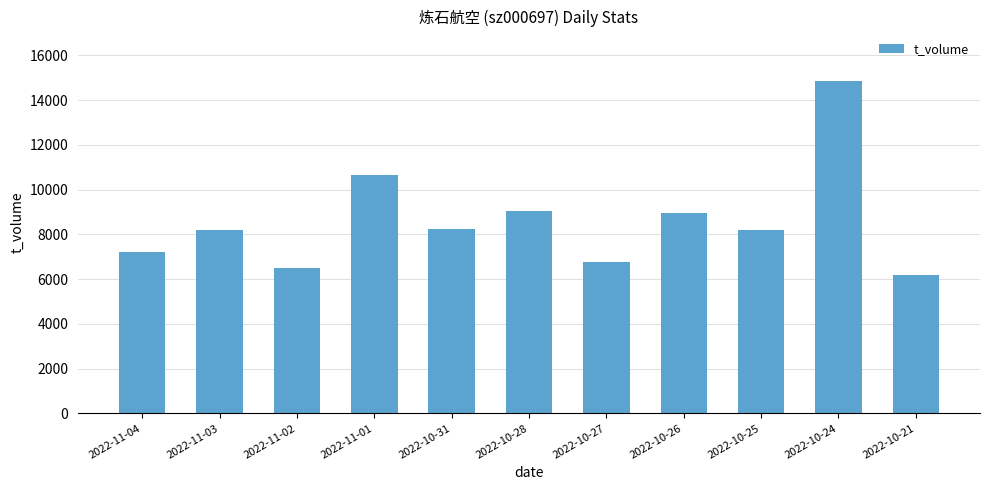

What is the greatest value displayed?

14833